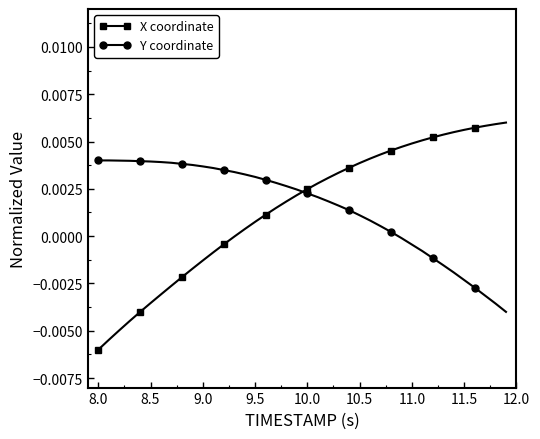

Which series ends up on top after the final intersection of Y coordinate and X coordinate?

X coordinate